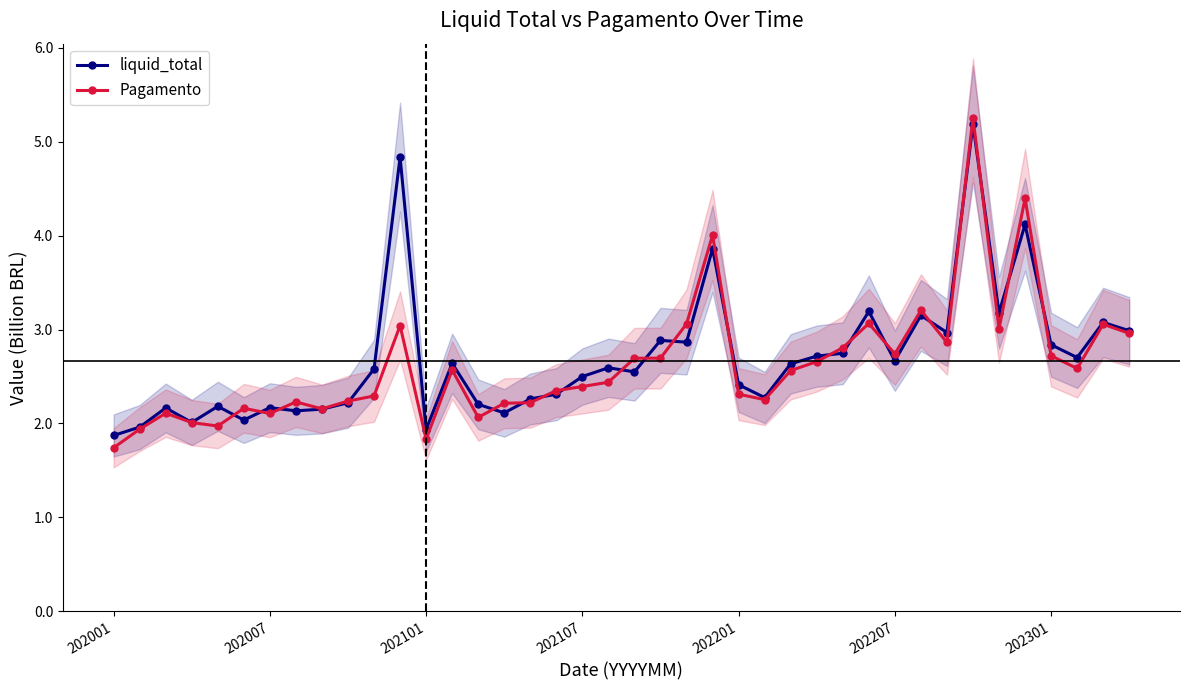

True or false: Pagamento has more than 1 interior local peaks.

True